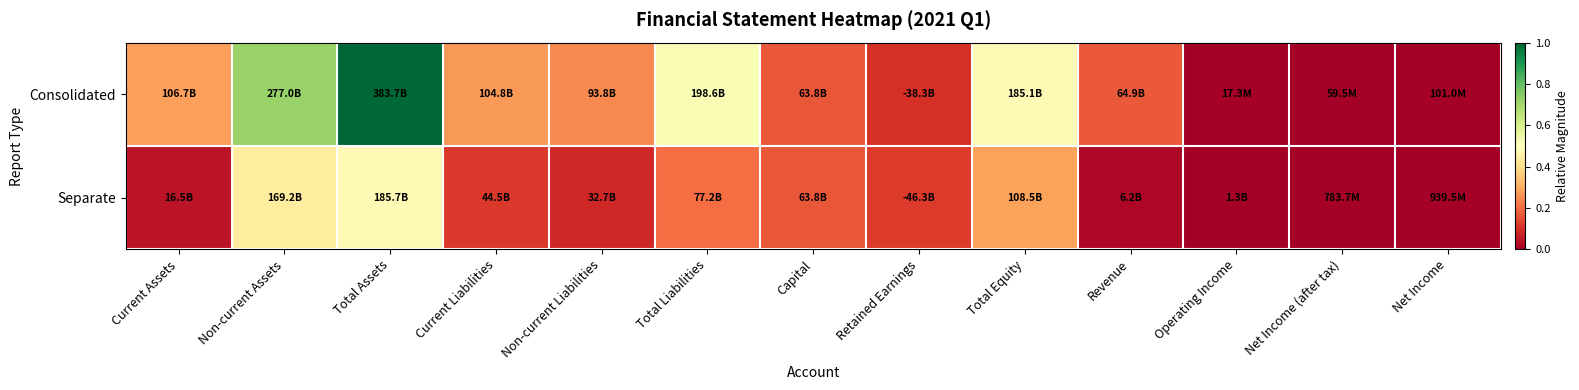

Reading right to left, list all the values displayed in this chart.

Consolidated: Net Income=0.0	Net Income (after tax)=0.0	Operating Income=0.0	Revenue=0.2	Total Equity=0.5	Retained Earnings=0.1	Capital=0.2	Total Liabilities=0.5	Non-current Liabilities=0.2	Current Liabilities=0.3	Total Assets=1.0	Non-current Assets=0.7	Current Assets=0.3
Separate: Net Income=0.0	Net Income (after tax)=0.0	Operating Income=0.0	Revenue=0.0	Total Equity=0.3	Retained Earnings=0.1	Capital=0.2	Total Liabilities=0.2	Non-current Liabilities=0.1	Current Liabilities=0.1	Total Assets=0.5	Non-current Assets=0.4	Current Assets=0.0